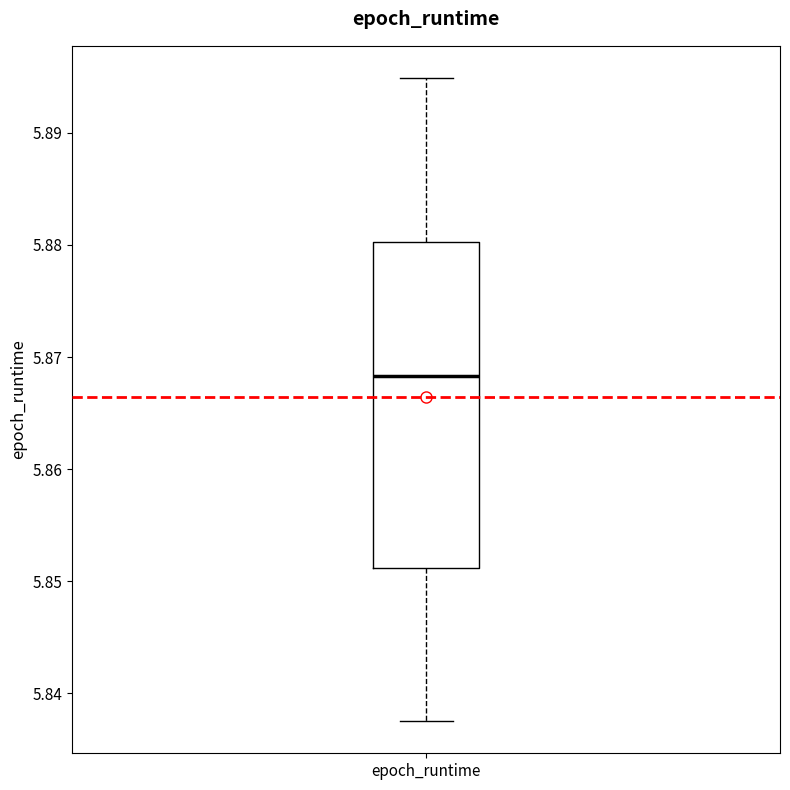

Where does the upper whisker of the box for epoch_runtime end on the y-axis? The values are not printed on the chart, so give them approximately, as read against the axis.

5.895